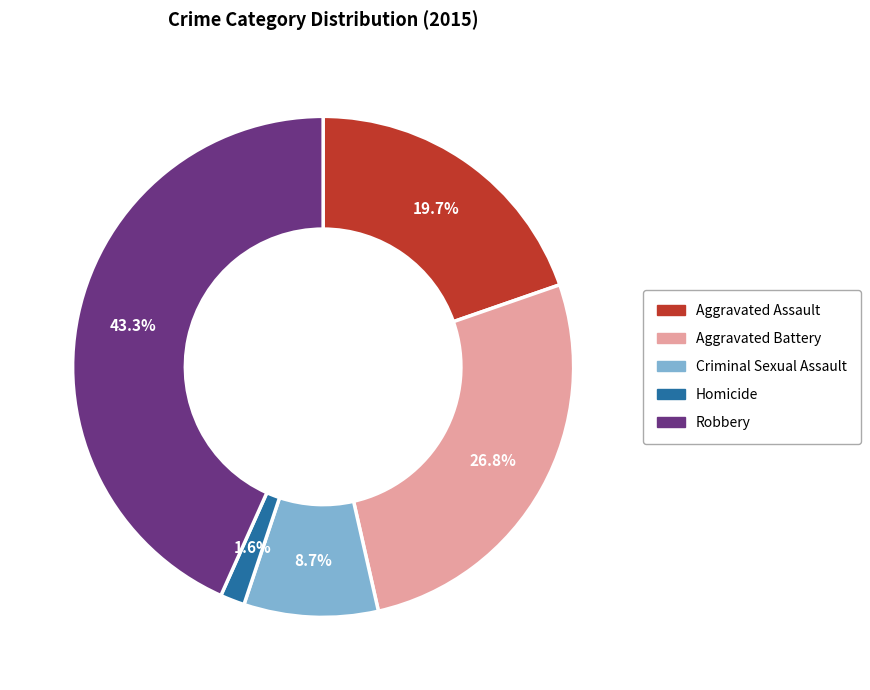

To the nearest percent, what percentage of the pie is Aggravated Battery?

27%